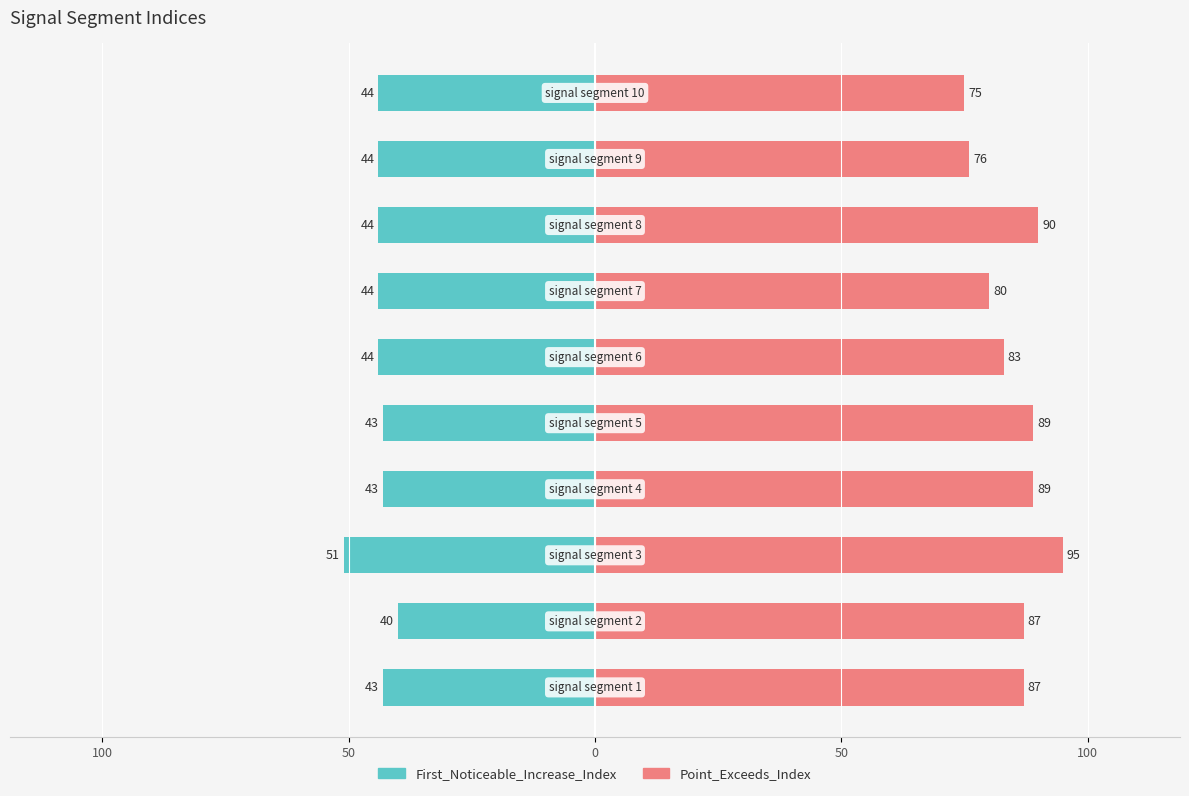

Which series has the widest spread of values?

Point_Exceeds_Index